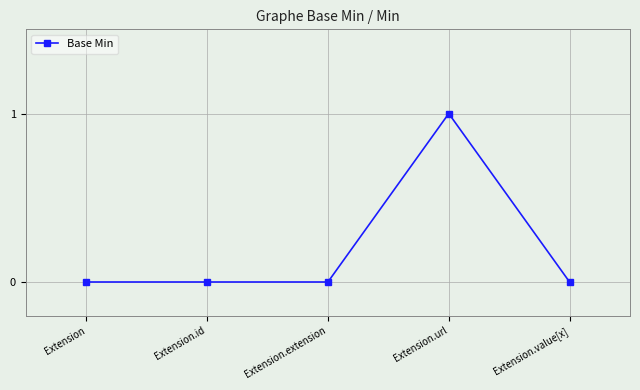

What is the approximate value at Extension.url?

1